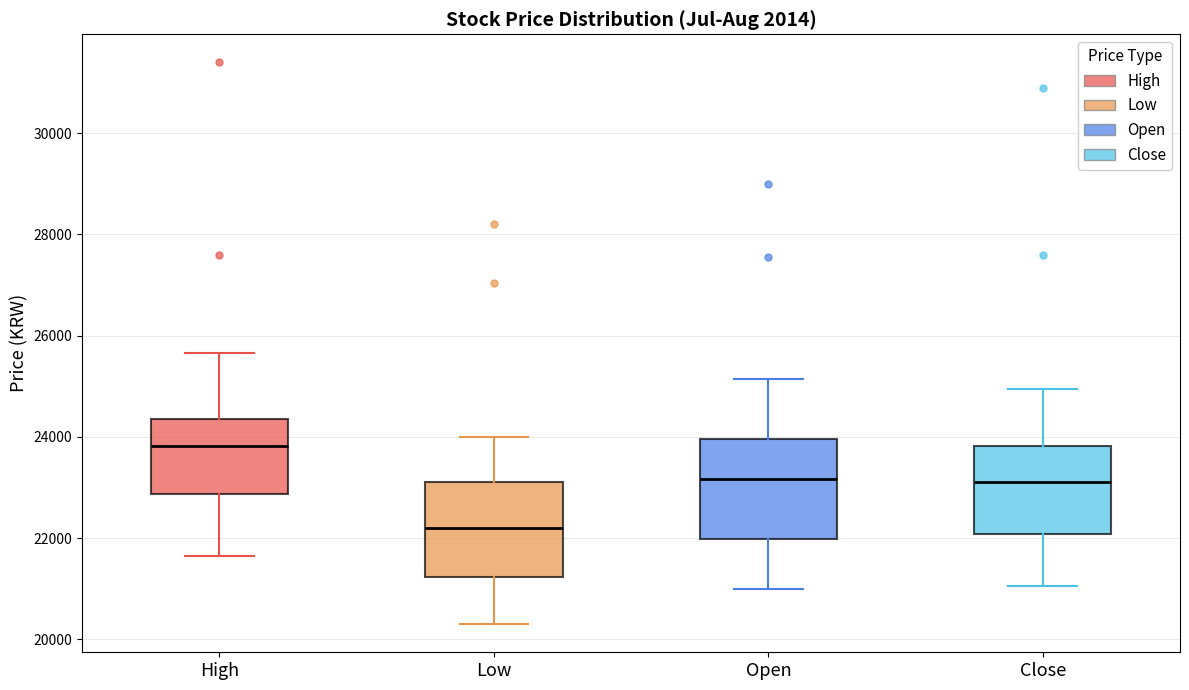

Which box's median line is the highest?

High